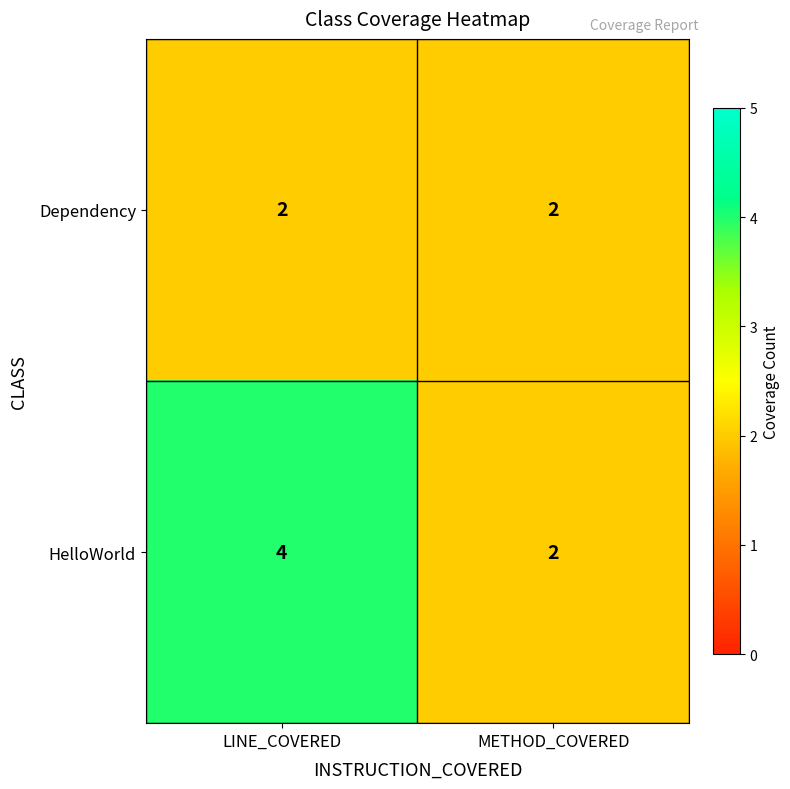

The value of Dependency at LINE_COVERED is 2. True or false?

True